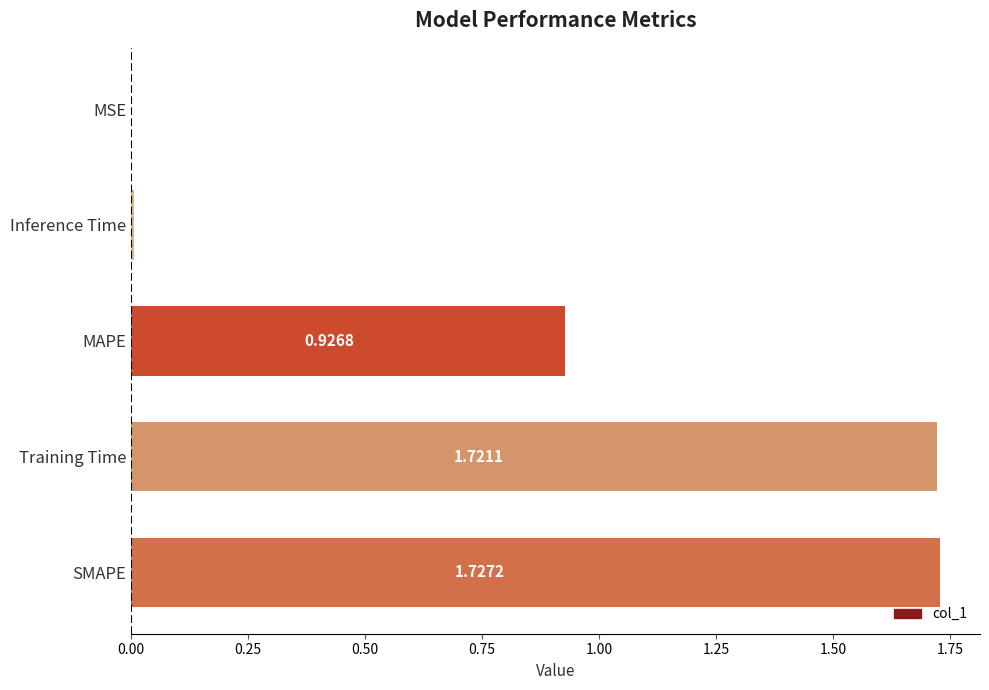

Which label corresponds to the largest value in the chart?

SMAPE